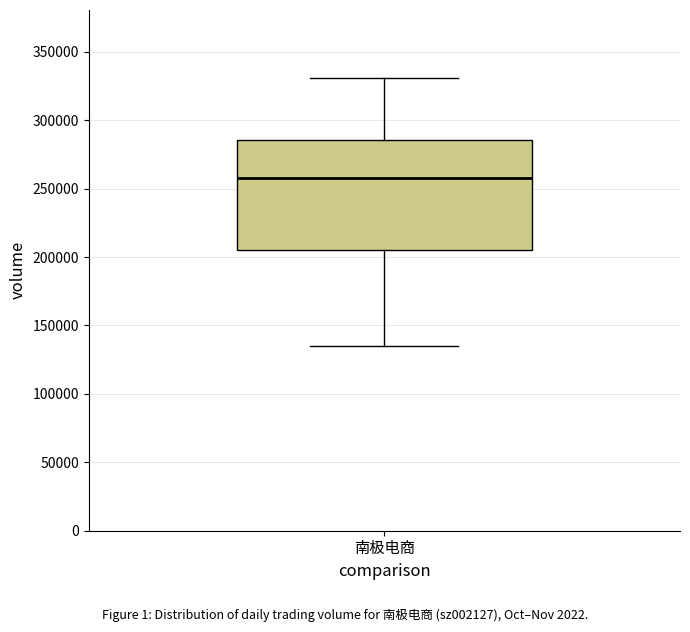

Read this box plot against the y-axis: the position of the median line, the range covered by the box, and the ends of both whiskers. The values are not printed on the chart, so give them approximately, as read against the axis.

median 255000, box 205000 to 285000, whiskers 135000 to 330000